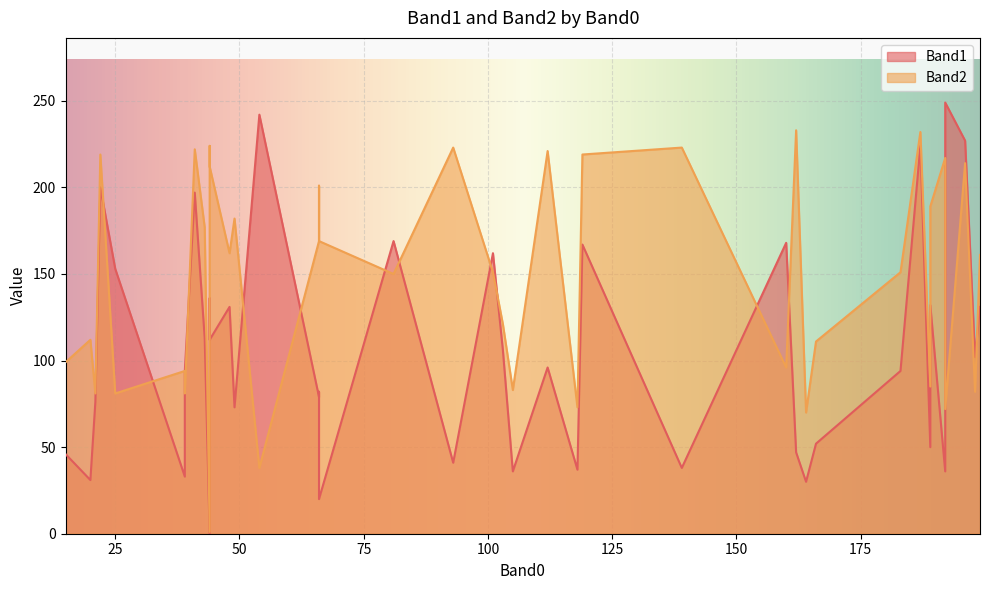

Reading left to right, what are all the values shown in this chart?

Band1: 189=50	49=73	20=31	101=162	93=41	112=96	192=36	183=94	25=153	43=113	198=102	15=46	164=30	160=168	166=52	162=47	139=38	118=37	21=76	39=33	39=94	105=36	54=242	66=82	196=227	66=79	44=112	48=131	44=0	189=132	199=131	44=136	103=106	22=200	119=167	41=197	81=169	192=249	187=224	66=20
Band2: 189=85	49=182	20=112	101=151	93=223	112=221	192=217	183=151	25=81	43=177	198=82	15=99	164=70	160=96	166=111	162=233	139=223	118=73	21=81	39=94	39=81	105=83	54=38	66=201	196=214	66=169	44=212	48=162	44=1	189=189	199=161	44=224	103=121	22=219	119=219	41=222	81=150	192=72	187=232	66=169